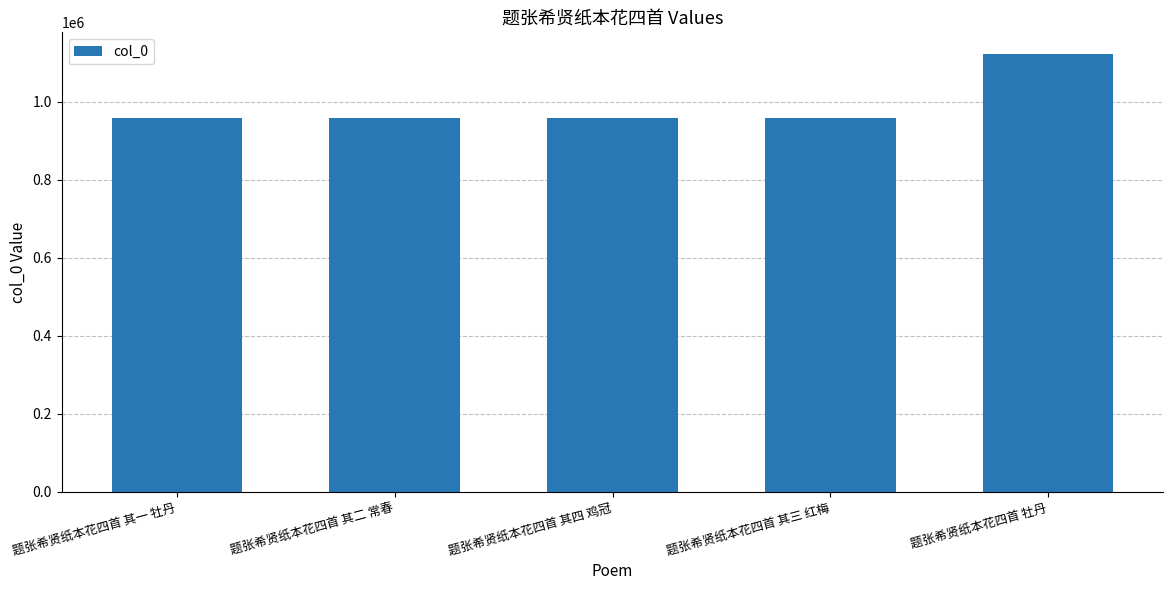

How many series are shown in this chart?

1